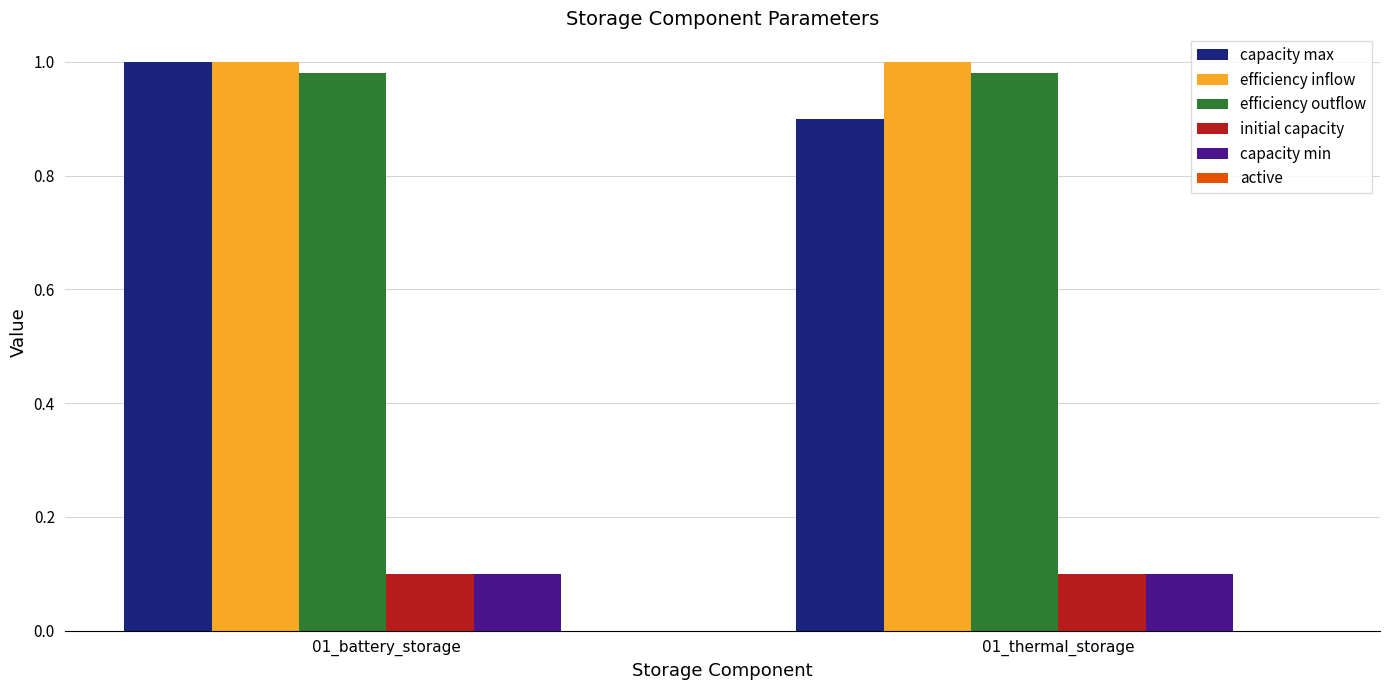

How many groups of bars are there?

2